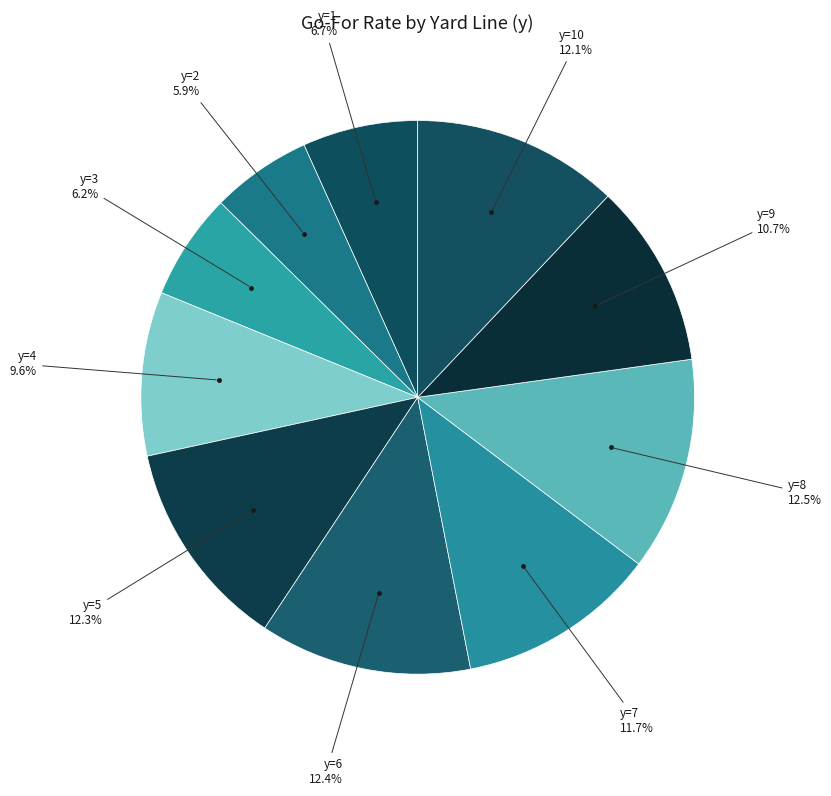

What percentage do y=8 and y=1 together represent?

19.2%